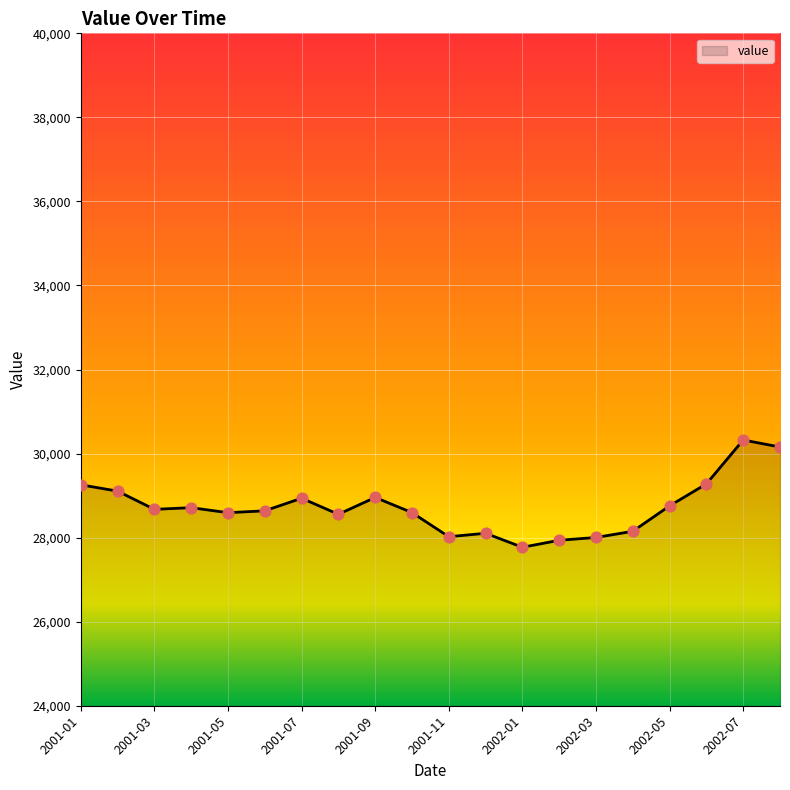

What is the difference between the maximum and minimum values?

2553.0